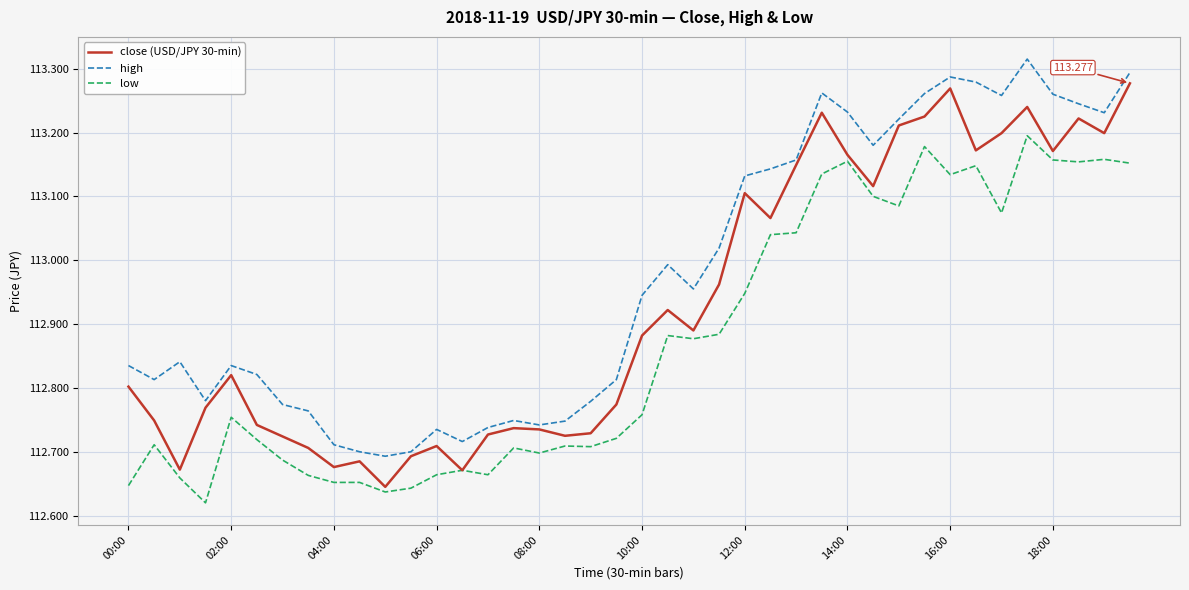

In close (USD/JPY 30-min), how many points are higher than both neighbors (excluding endpoints)?

10